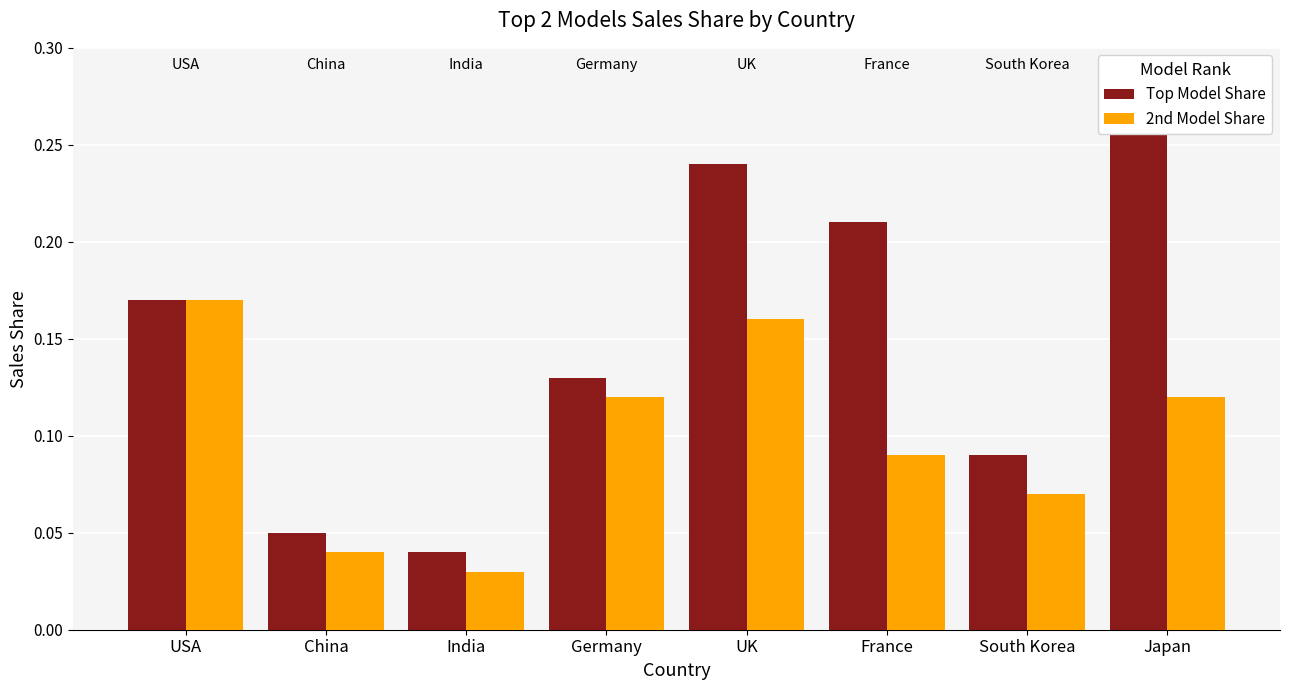

How many series are shown in this chart?

2